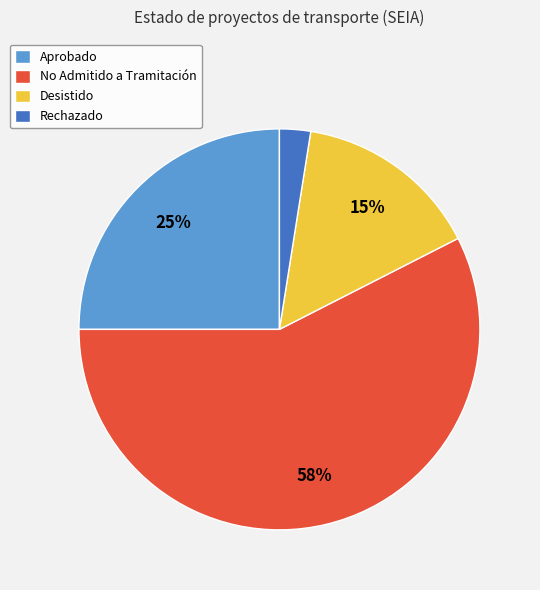

Is there any slice that represents more than half of the pie?

Yes